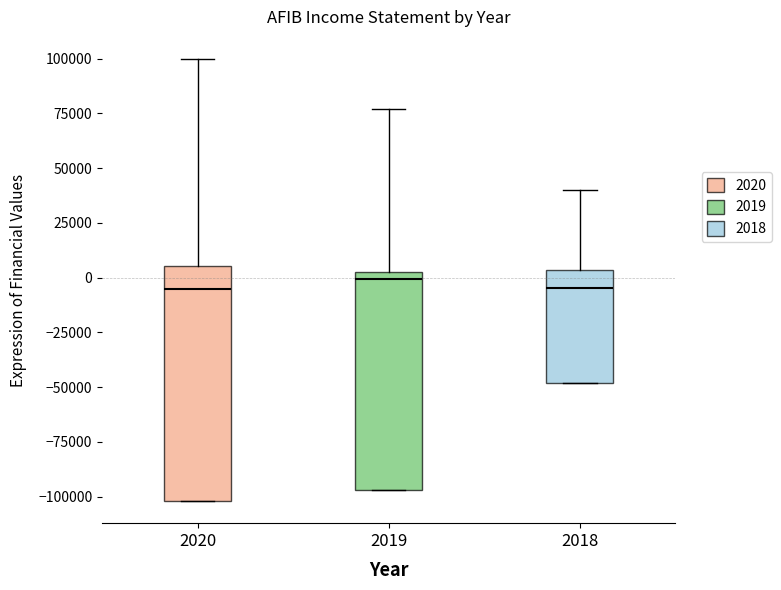

Reading left to right, read every box against the y-axis: the position of its median line, the range the box covers, and the ends of its whiskers. The values are not printed on the chart, so give them approximately, as read against the axis.

2020: median -5000, box -100000 to 5000, whiskers -100000 to 100000
2019: median 0, box -95000 to 5000, whiskers -95000 to 75000
2018: median -5000, box -50000 to 5000, whiskers -50000 to 40000